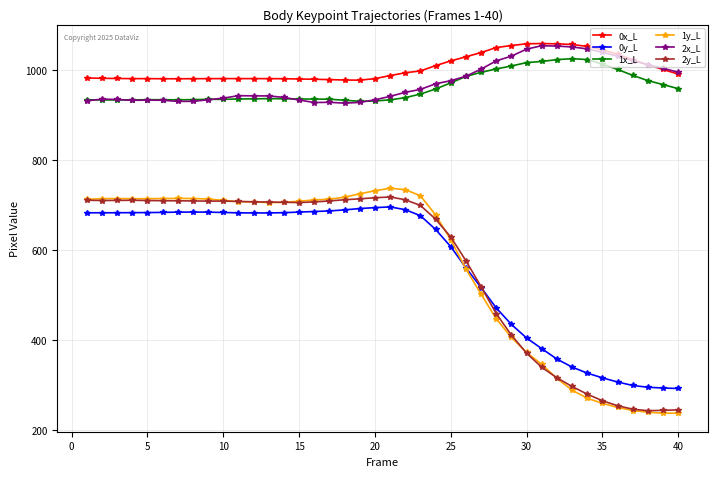

What is the maximum value shown in the chart?

1059.3